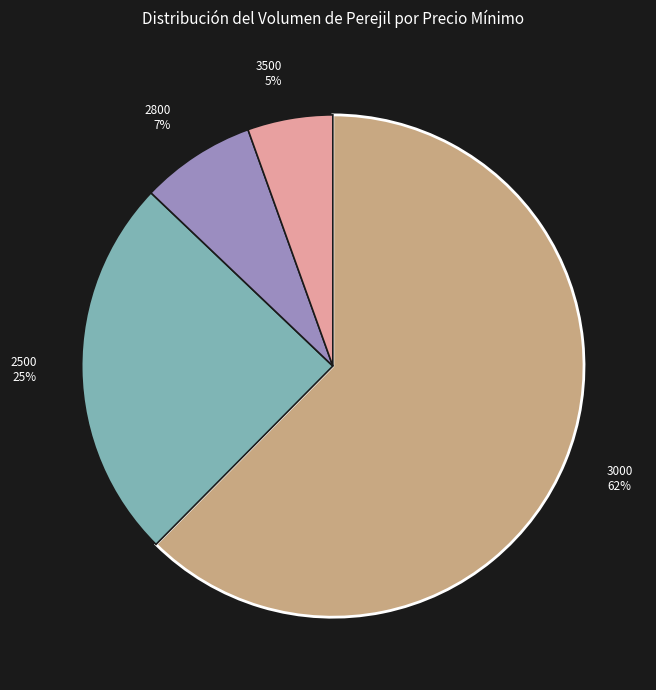

Does any single category account for the majority?

Yes